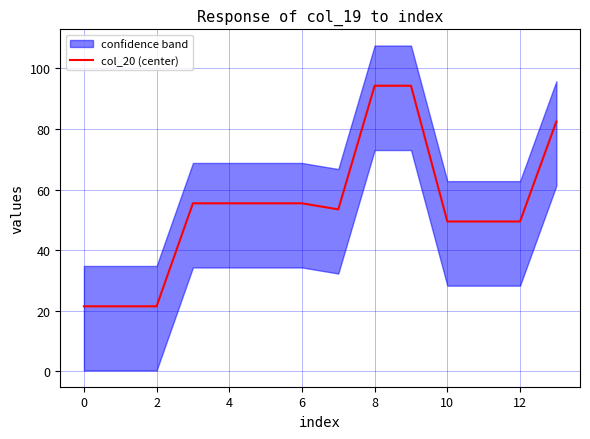

The chart shows a value of 28.7 at 12. True or false?

False